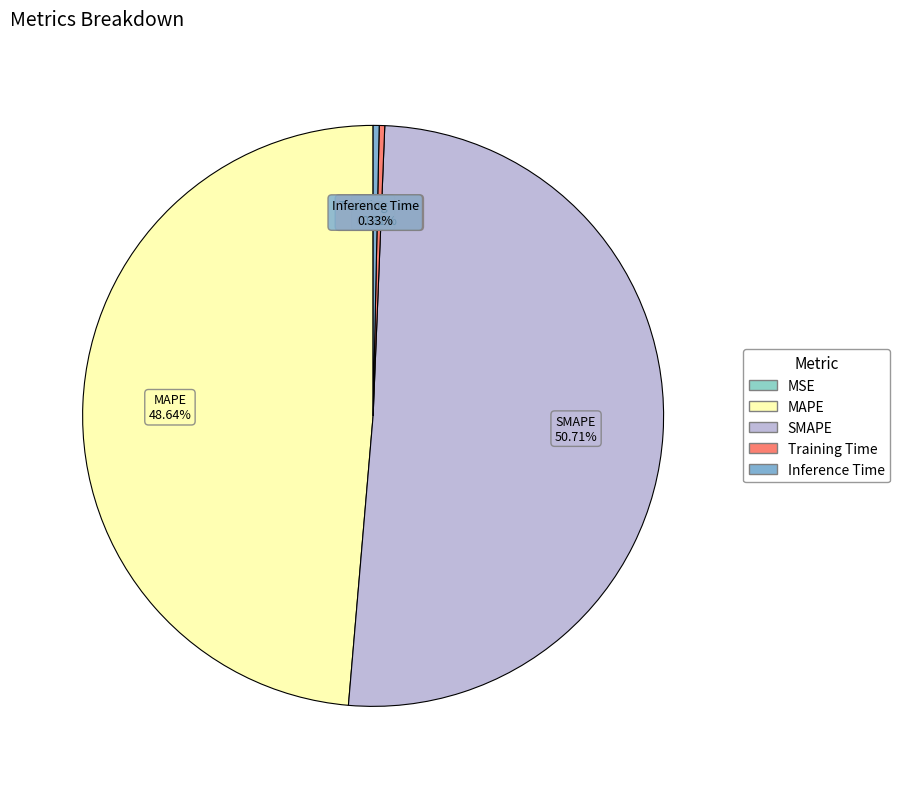

Is the sum of SMAPE and MAPE greater than half?

Yes